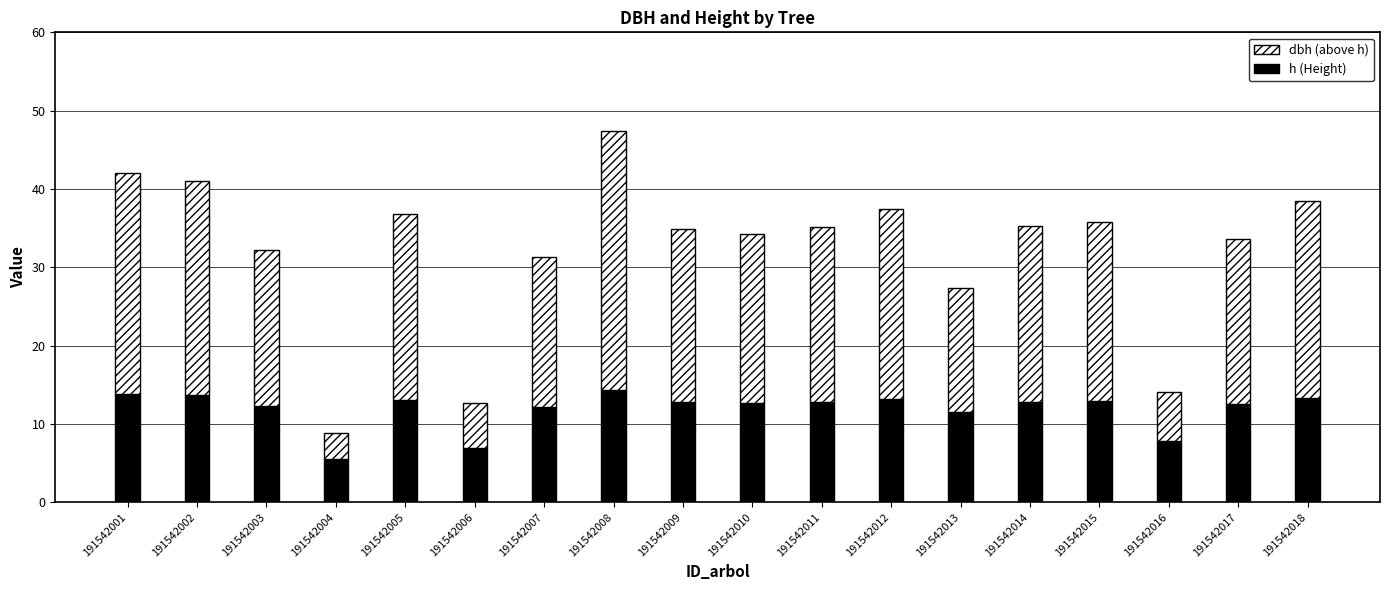

At which category is the sum across all series the highest?

191542008